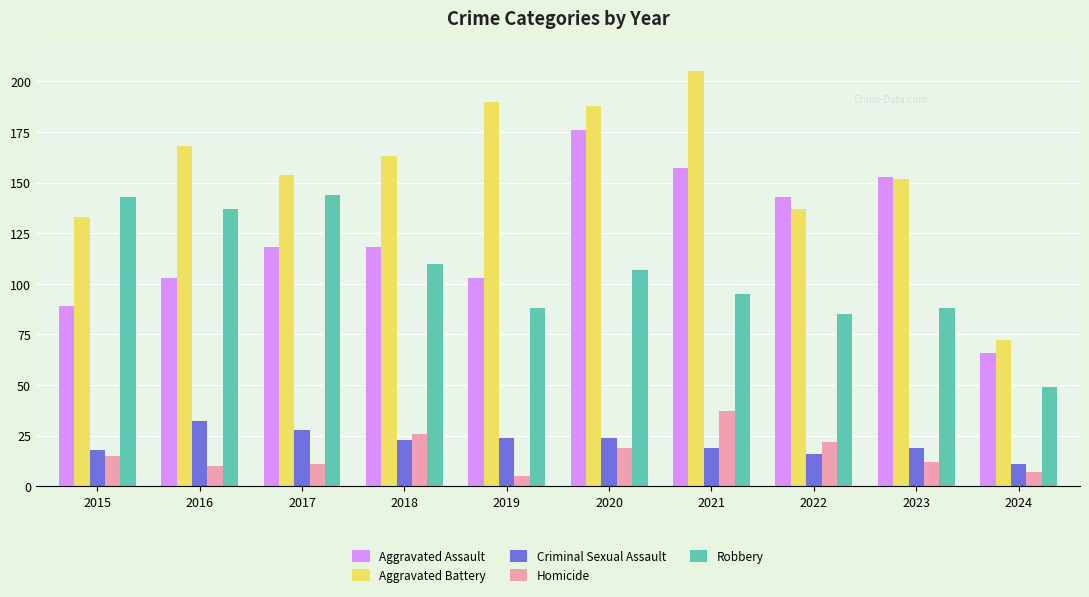

Reading left to right, list all the values displayed in this chart.

Aggravated Assault: 2015=89	2016=103	2017=118	2018=118	2019=103	2020=176	2021=157	2022=143	2023=153	2024=66
Aggravated Battery: 2015=133	2016=168	2017=154	2018=163	2019=190	2020=188	2021=205	2022=137	2023=152	2024=72
Criminal Sexual Assault: 2015=18	2016=32	2017=28	2018=23	2019=24	2020=24	2021=19	2022=16	2023=19	2024=11
Homicide: 2015=15	2016=10	2017=11	2018=26	2019=5	2020=19	2021=37	2022=22	2023=12	2024=7
Robbery: 2015=143	2016=137	2017=144	2018=110	2019=88	2020=107	2021=95	2022=85	2023=88	2024=49